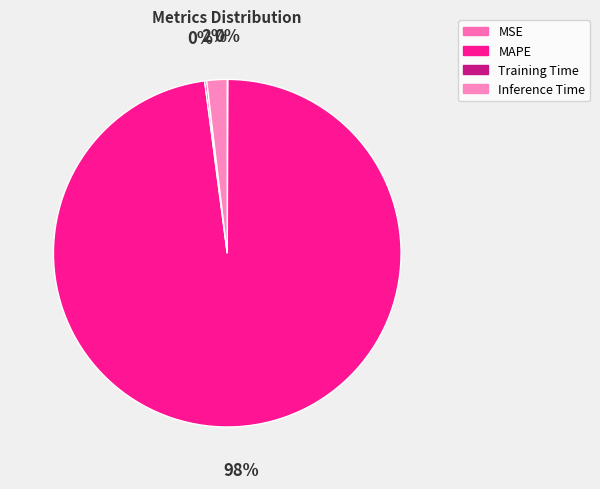

To the nearest percent, what is the combined percentage of Training Time and MAPE?

98%